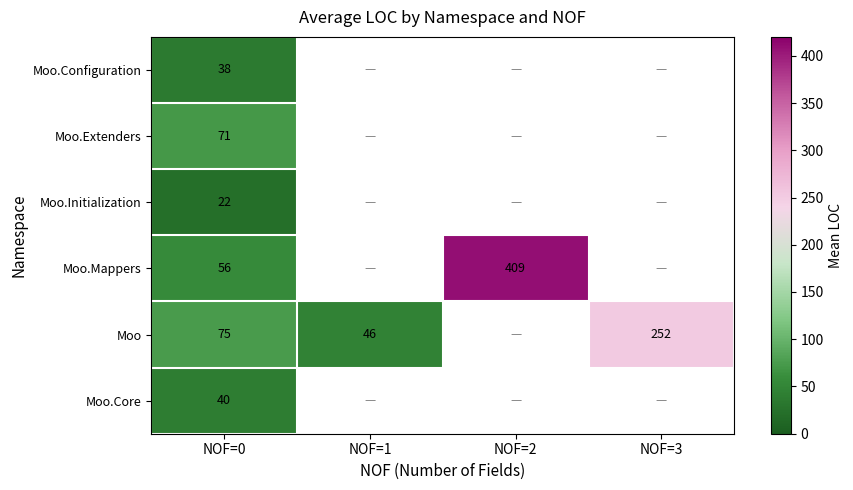

True or false: Moo.Core has a value of 26.6 at NOF=0.

False